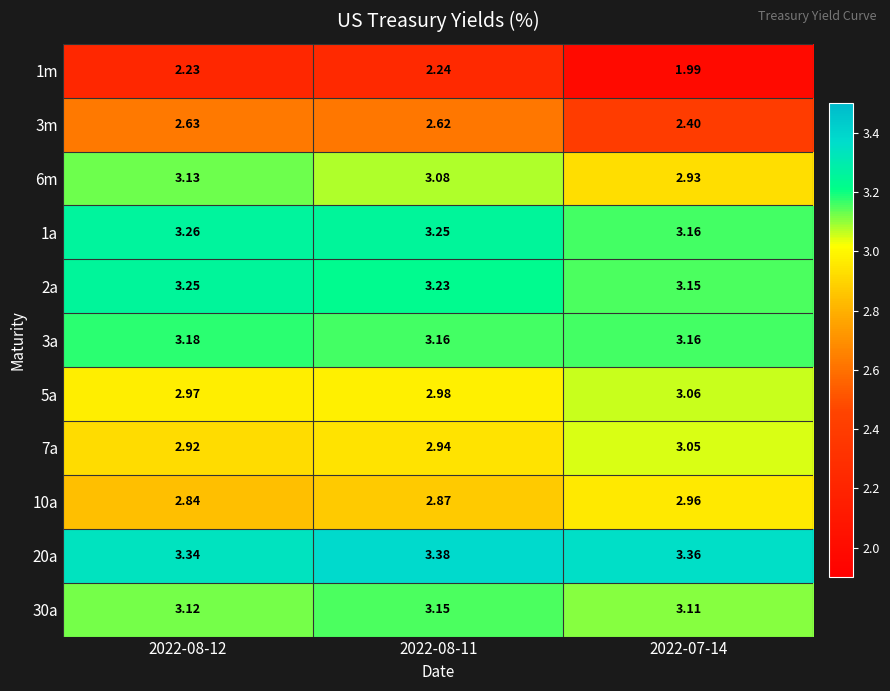

How many data points does each series have?

3